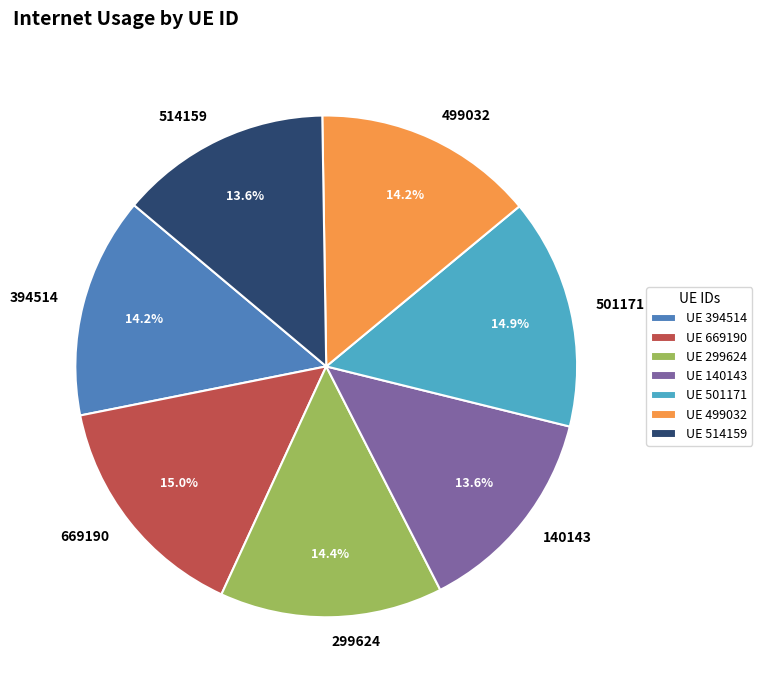

How many segments does this pie chart have?

7